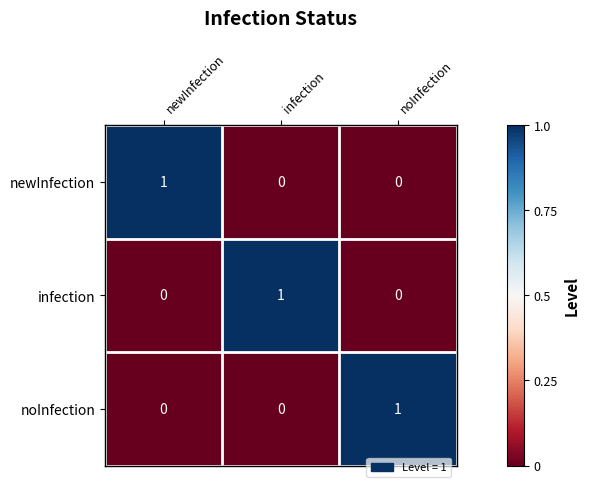

True or false: noInfection has a value of 2 at noInfection.

False